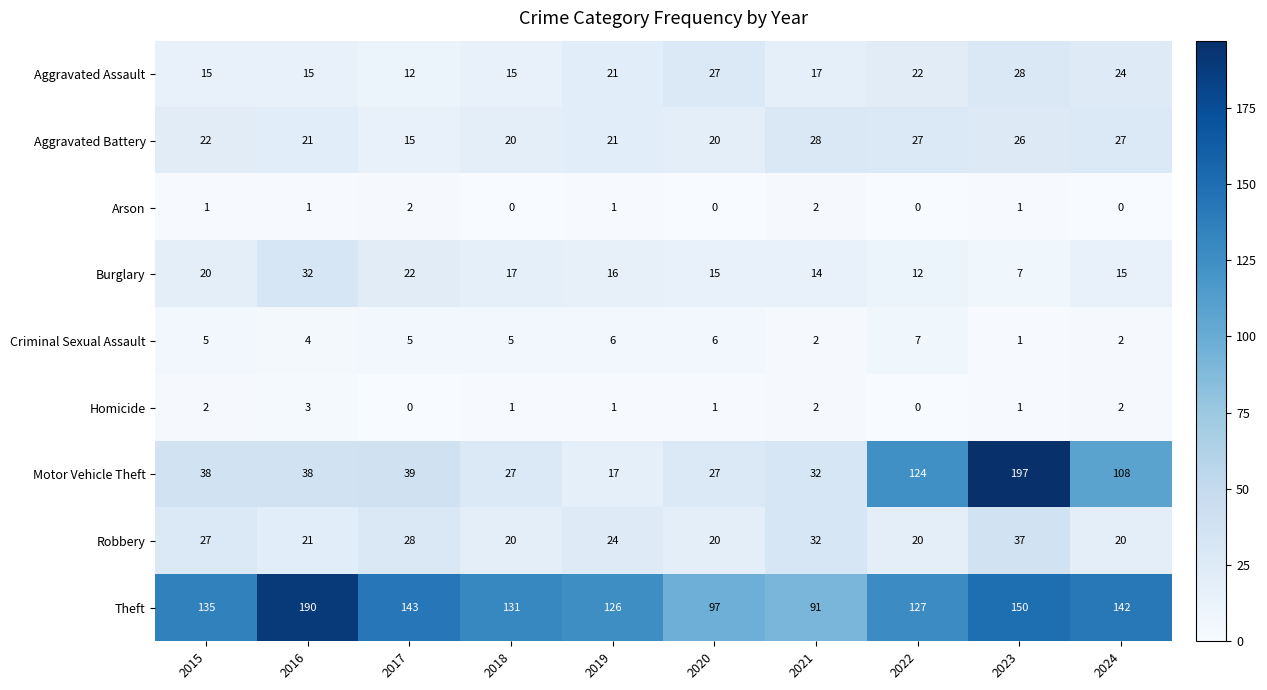

At which category is the sum across all series the highest?

2023